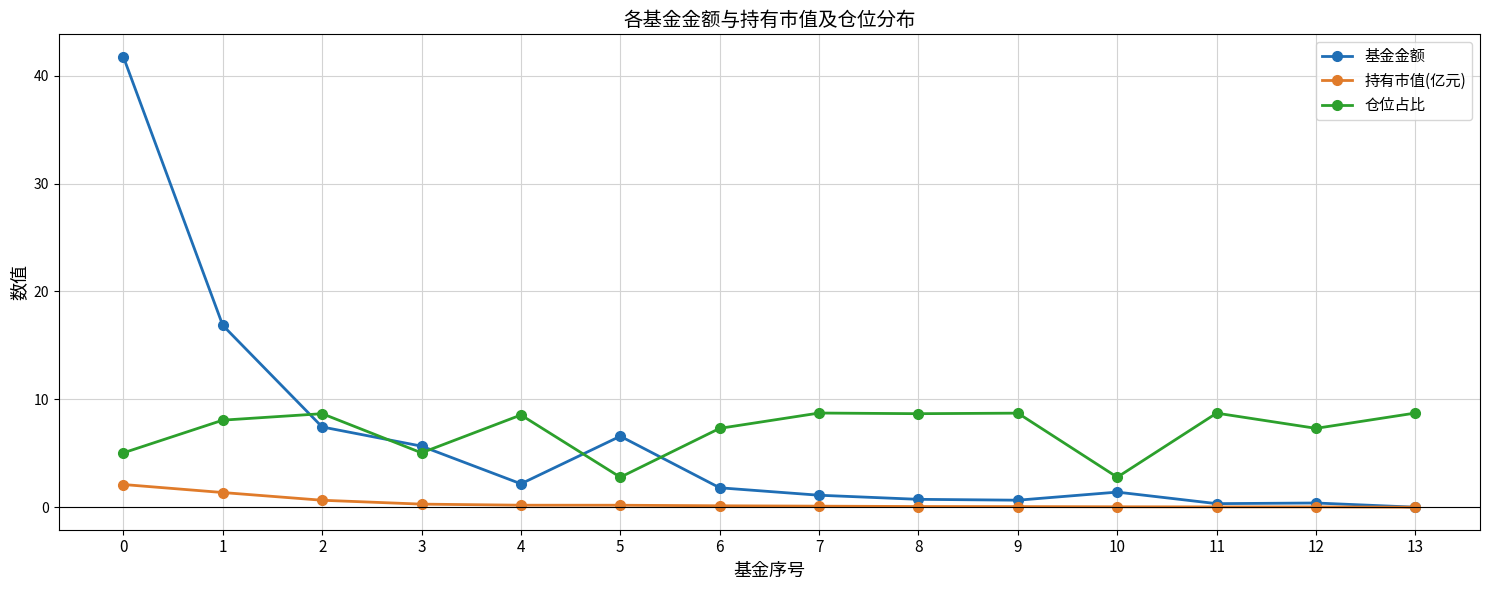

What is the value of the 仓位占比 point at the 13th from the left?

7.3